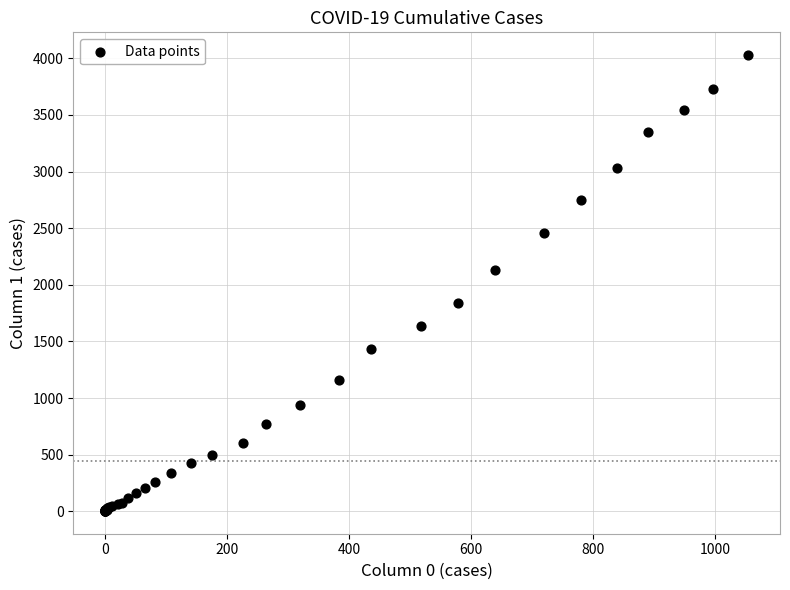

What Y value in the scatter plot is closest to 2015?

2131